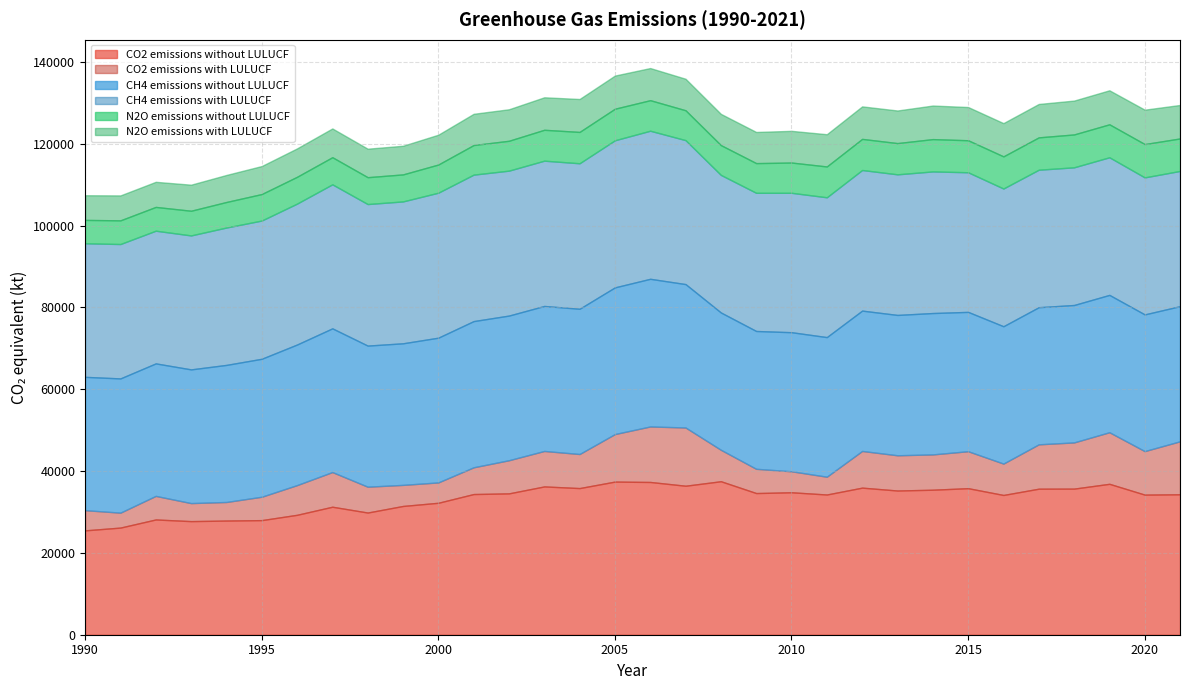

Reading right to left, transcribe all the data shown in this chart.

CO2 emissions without LULUCF: 2021=34318.0	2020=34237.3	2019=36878.9	2018=35704.2	2017=35687.2	2016=34153.0	2015=35812.1	2014=35438.0	2013=35240.2	2012=35944.2	2011=34265.1	2010=34810.4	2009=34619.9	2008=37508.4	2007=36409.8	2006=37329.5	2005=37423.4	2004=35835.7	2003=36241.0	2002=34541.6	2001=34378.5	2000=32245.5	1999=31465.2	1998=29858.2	1997=31278.3	1996=29304.2	1995=28003.2	1994=27899.8	1993=27761.0	1992=28166.7	1991=26182.5	1990=25502.5
CO2 emissions with LULUCF: 2021=12959.8	2020=10639.2	2019=12611.9	2018=11297.0	2017=10846.3	2016=7674.7	2015=9037.4	2014=8632.3	2013=8617.6	2012=8971.5	2011=4356.5	2010=5136.8	2009=5930.3	2008=7694.1	2007=14239.5	2006=13571.3	2005=11619.5	2004=8332.5	2003=8672.6	2002=8105.5	2001=6540.8	2000=4978.0	1999=5155.3	1998=6321.2	1997=8477.0	1996=7261.5	1995=5720.2	1994=4542.8	1993=4409.9	1992=5765.9	1991=3654.1	1990=4937.3
CH4 emissions without LULUCF: 2021=33019.3	2020=33404.4	2019=33557.3	2018=33579.3	2017=33506.9	2016=33558.1	2015=34048.9	2014=34545.5	2013=34294.4	2012=34293.0	2011=34111.9	2010=33983.9	2009=33677.9	2008=33552.7	2007=35040.7	2006=36082.0	2005=35845.4	2004=35490.4	2003=35431.5	2002=35349.0	2001=35725.7	2000=35368.3	1999=34599.4	1998=34478.1	1997=35118.1	1996=34353.7	1995=33712.1	1994=33496.5	1993=32671.8	1992=32376.5	1991=32800.7	1990=32580.7
CH4 emissions with LULUCF: 2021=33052.0	2020=33491.6	2019=33639.7	2018=33652.0	2017=33604.0	2016=33667.5	2015=34126.2	2014=34614.4	2013=34368.3	2012=34368.0	2011=34176.0	2010=34075.2	2009=33775.0	2008=33629.2	2007=35186.6	2006=36191.7	2005=35953.2	2004=35564.3	2003=35512.6	2002=35424.7	2001=35798.7	2000=35437.0	1999=34678.3	1998=34598.6	1997=35203.9	1996=34441.5	1995=33788.6	1994=33576.3	1993=32745.2	1992=32433.5	1991=32848.7	1990=32649.1
N2O emissions without LULUCF: 2021=7937.6	2020=8139.6	2019=8053.4	2018=8030.1	2017=7905.2	2016=7848.8	2015=7819.9	2014=7892.9	2013=7630.7	2012=7598.7	2011=7529.4	2010=7390.4	2009=7252.8	2008=7273.8	2007=7295.6	2006=7461.8	2005=7707.7	2004=7655.1	2003=7543.7	2002=7297.1	2001=7228.7	2000=6881.3	1999=6598.1	1998=6559.1	1997=6623.4	1996=6548.3	1995=6470.2	1994=6240.6	1993=6027.7	1992=5807.7	1991=5780.6	1990=5706.9
N2O emissions with LULUCF: 2021=8185.0	2020=8408.4	2019=8316.3	2018=8277.8	2017=8164.9	2016=8132.2	2015=8121.1	2014=8205.8	2013=7968.2	2012=7949.1	2011=7881.9	2010=7747.4	2009=7616.2	2008=7638.3	2007=7704.5	2006=7855.9	2005=8104.3	2004=8050.5	2003=7944.2	2002=7701.2	2001=7637.3	2000=7291.2	1999=7002.3	1998=6969.4	1997=7030.5	1996=6942.9	1995=6847.7	1994=6607.4	1993=6370.0	1992=6136.9	1991=6100.2	1990=6032.5